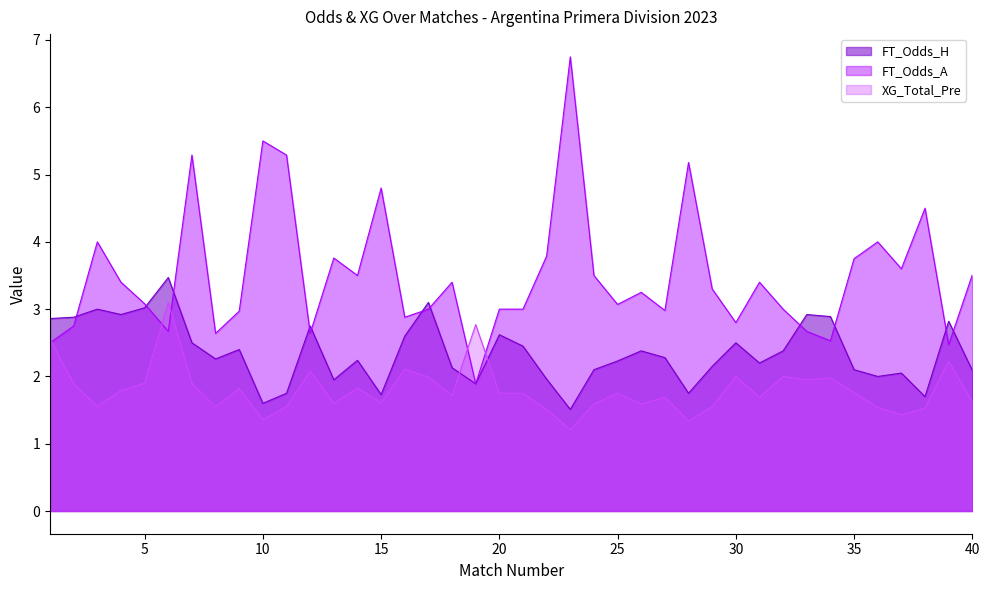

List the labels in order of FT_Odds_H value, largest first.

6, 17, 5, 3, 4, 33, 34, 2, 1, 39, 12, 20, 16, 7, 30, 21, 9, 26, 32, 27, 8, 14, 25, 31, 29, 18, 24, 35, 40, 37, 36, 22, 13, 19, 11, 28, 15, 38, 10, 23